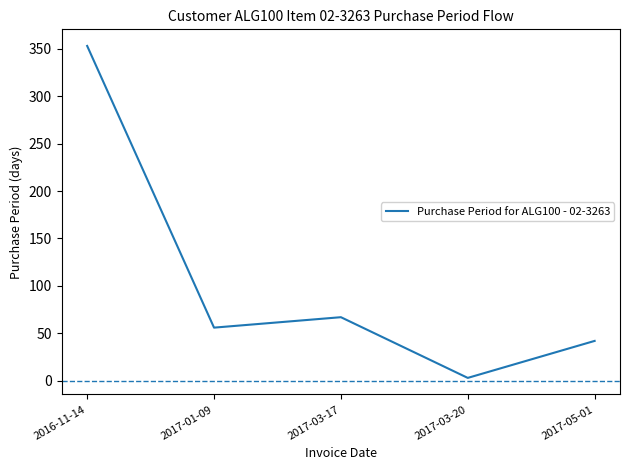

Reading right to left, extract all data points from this chart.

2017-05-01=42	2017-03-20=3	2017-03-17=67	2017-01-09=56	2016-11-14=353